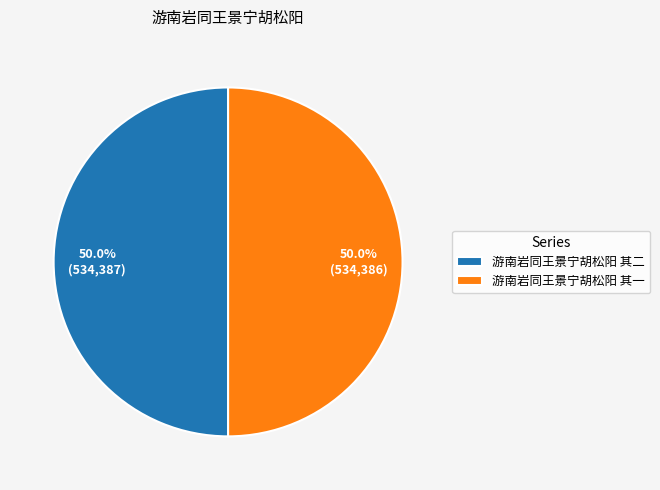

Is the sum of 游南岩同王景宁胡松阳 其二 and 游南岩同王景宁胡松阳 其一 greater than half?

Yes